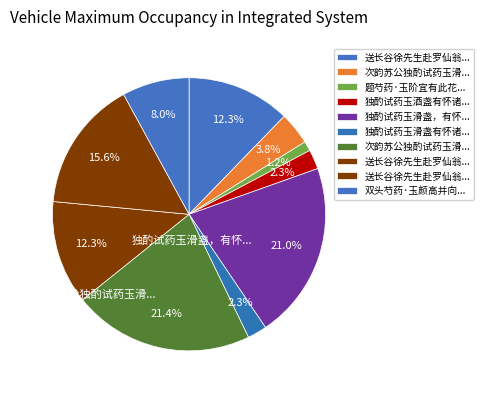

How many slices are in this pie chart?

10